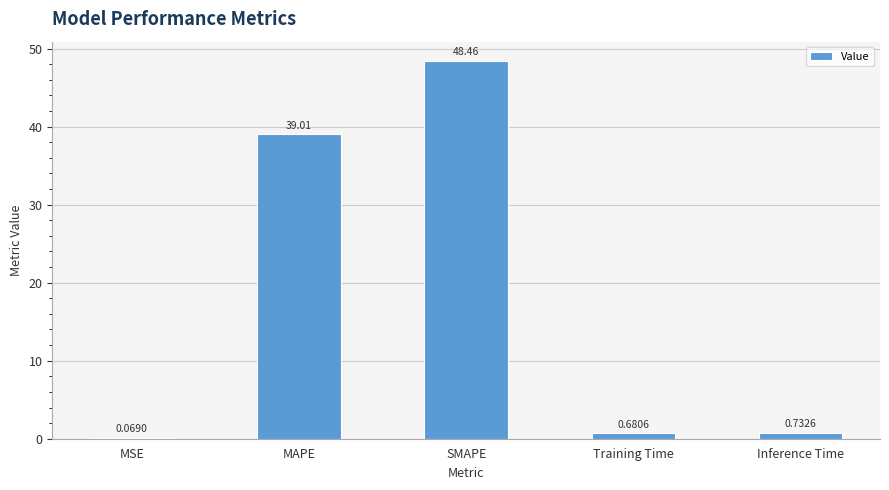

Which category has the highest value across all series?

SMAPE